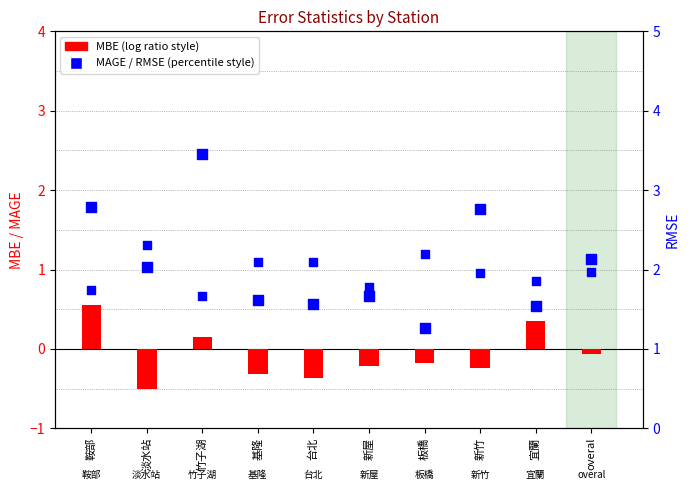

Which series has the largest total across all categories?

RMSE